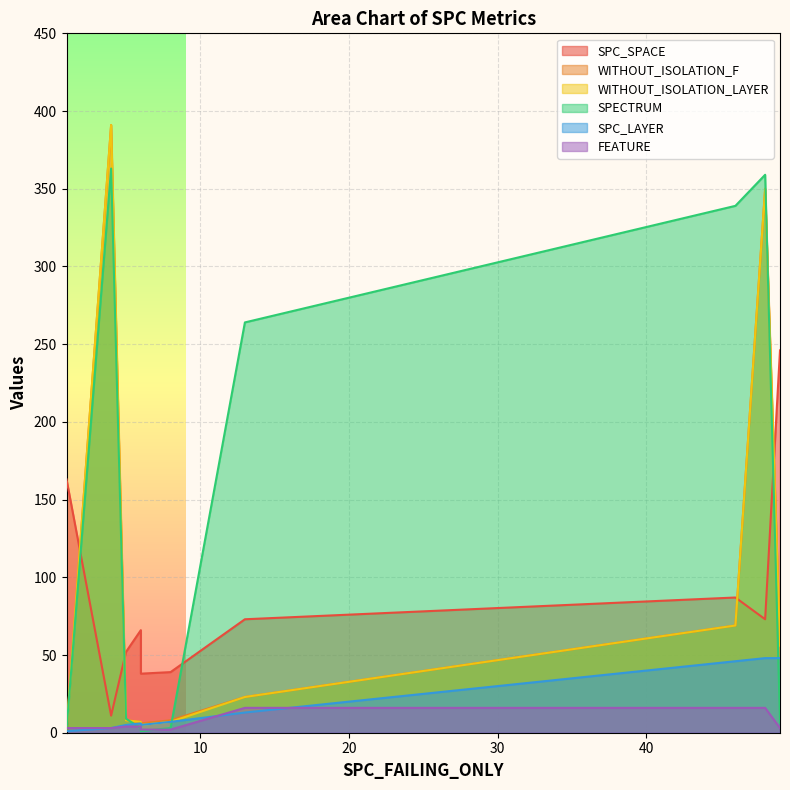

How many values in the WITHOUT_ISOLATION_F series exceed 23?

4